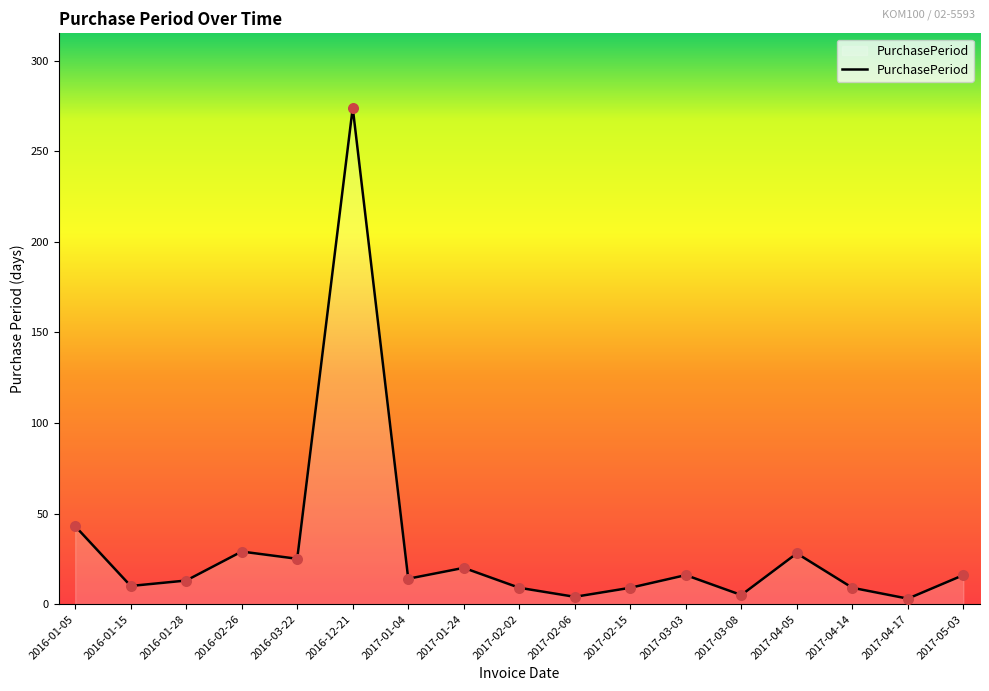

What is the ratio of the value at 2017-01-04 to the value at 2016-01-28?

1.1